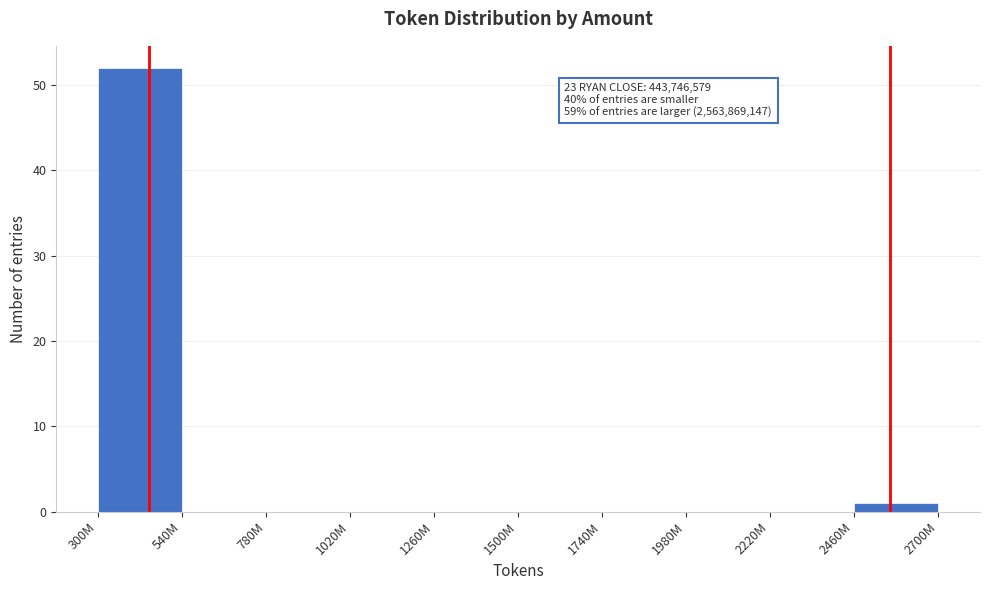

Reading left to right, transcribe all the data shown in this chart.

300M=52	540M=0	780M=0	1020M=0	1260M=0	1500M=0	1740M=0	1980M=0	2220M=0	2460M=1